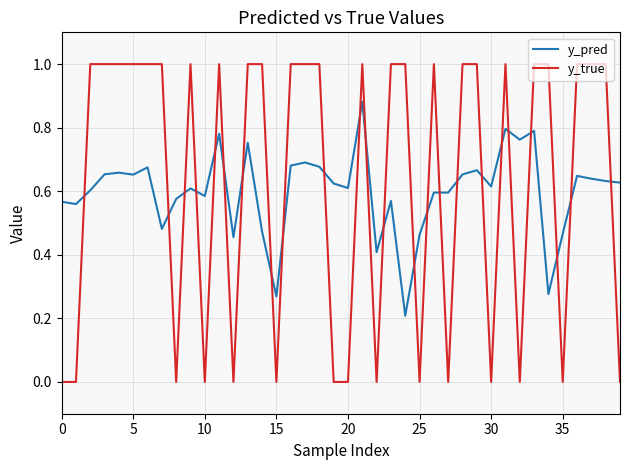

Rank the series by their maximum value, from lowest to highest.

y_pred, y_true